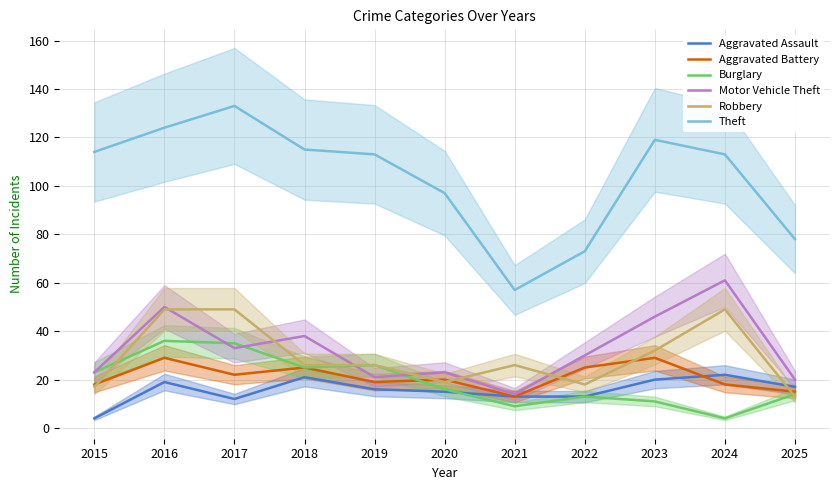

What are all the series names shown in the legend?

Aggravated Assault, Aggravated Battery, Burglary, Motor Vehicle Theft, Robbery, Theft